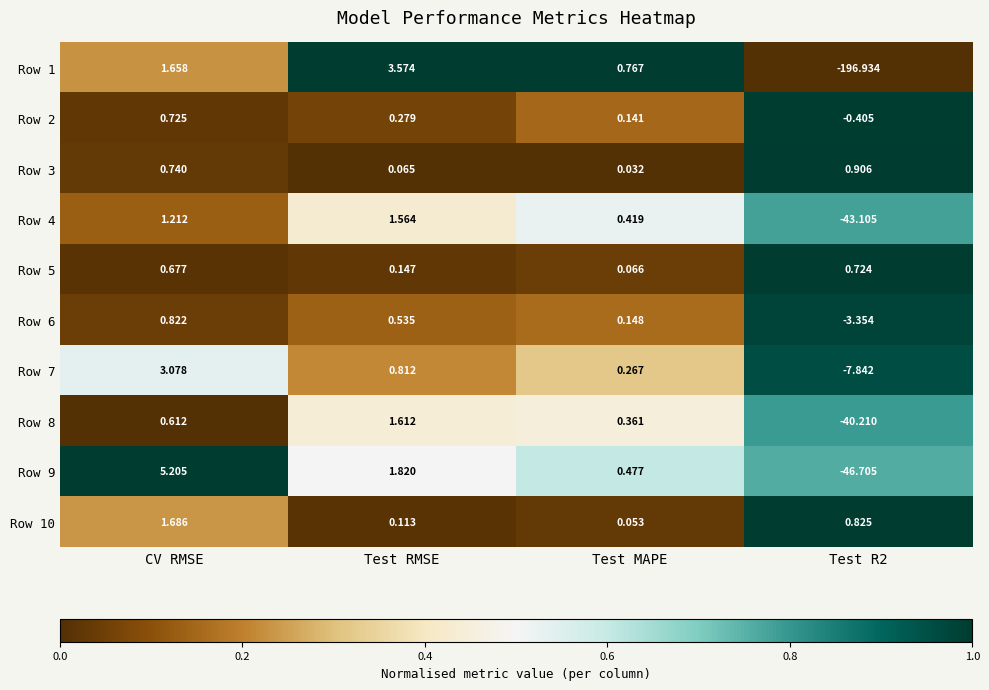

At Test RMSE, list the series in order from largest to smallest.

Row 1, Row 9, Row 8, Row 4, Row 7, Row 6, Row 2, Row 5, Row 10, Row 3